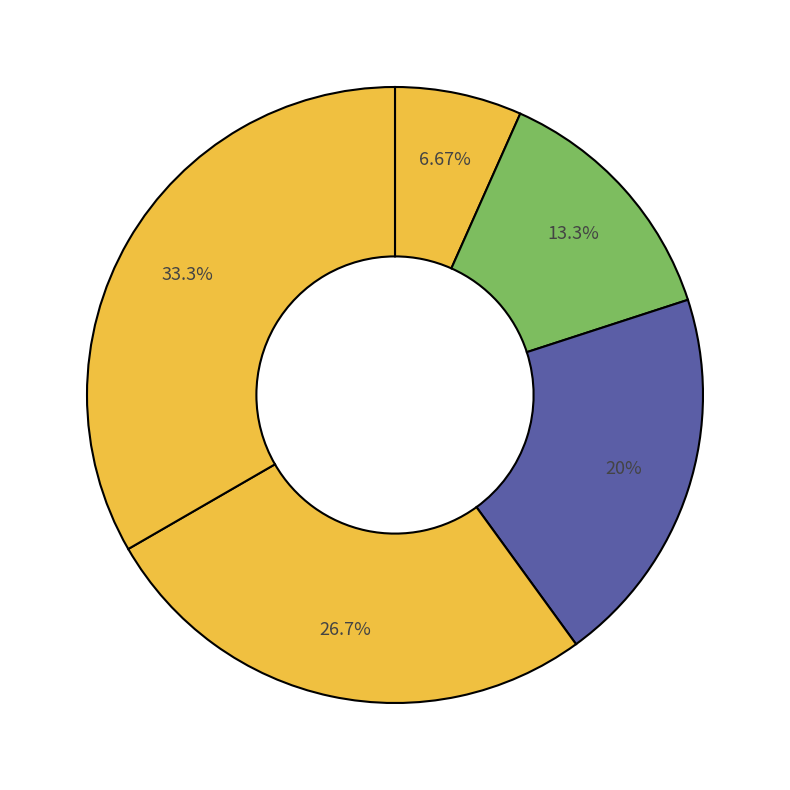

How many segments does this pie chart have?

5